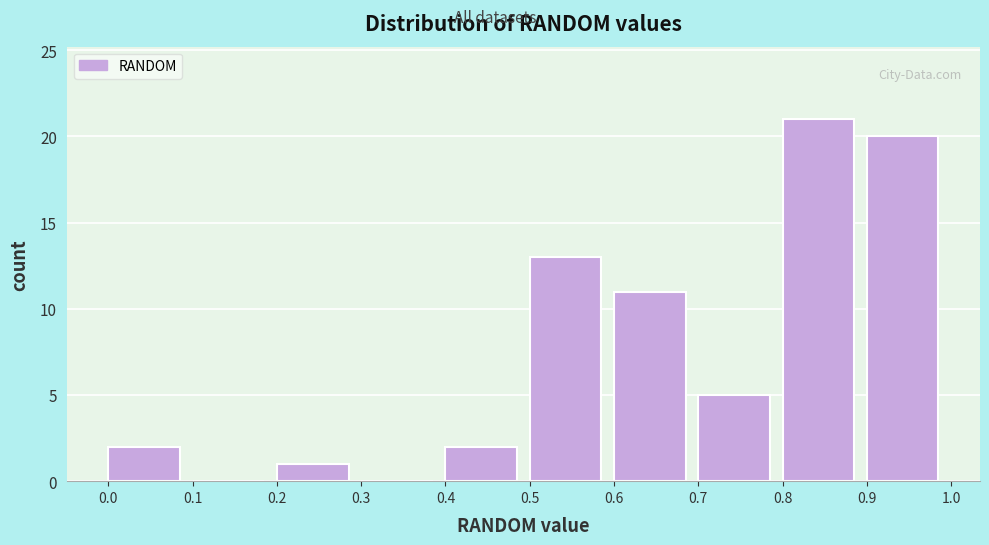

Reading left to right, list every bar in this chart as the range it spans on the x-axis followed by its height. The values are not printed on the chart, so give them approximately, as read against the axis.

0.0 to 0.1: 2
0.1 to 0.2: 0
0.2 to 0.3: 1
0.3 to 0.4: 0
0.4 to 0.5: 2
0.5 to 0.6: 13
0.6 to 0.7: 11
0.7 to 0.8: 5
0.8 to 0.9: 21
0.9 to 1.0: 20